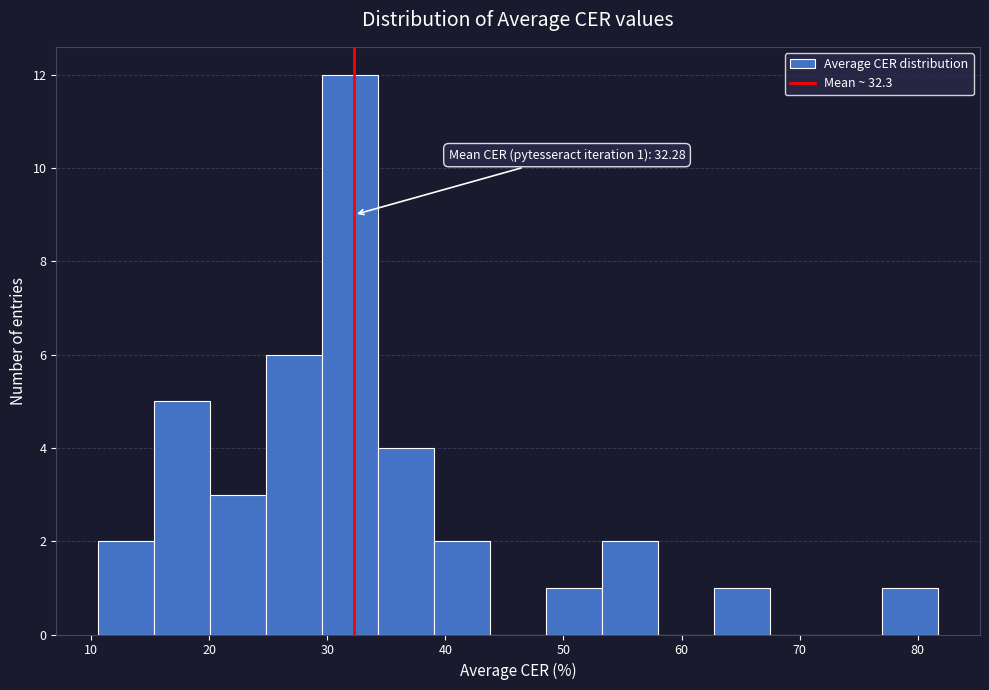

Over which range of the x-axis is the bar tallest?

30 to 34